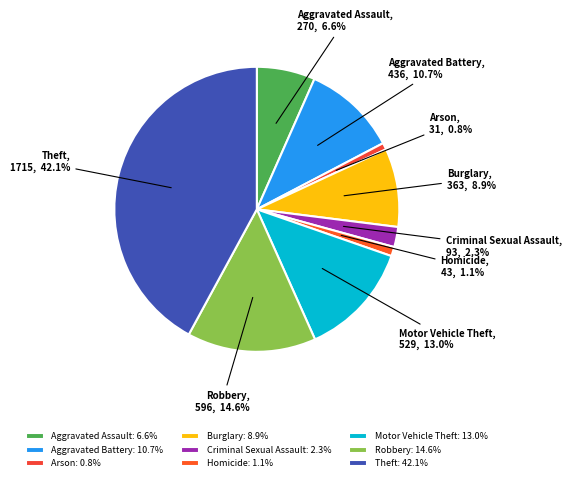

To the nearest percent, what percentage of the pie is Robbery?

15%